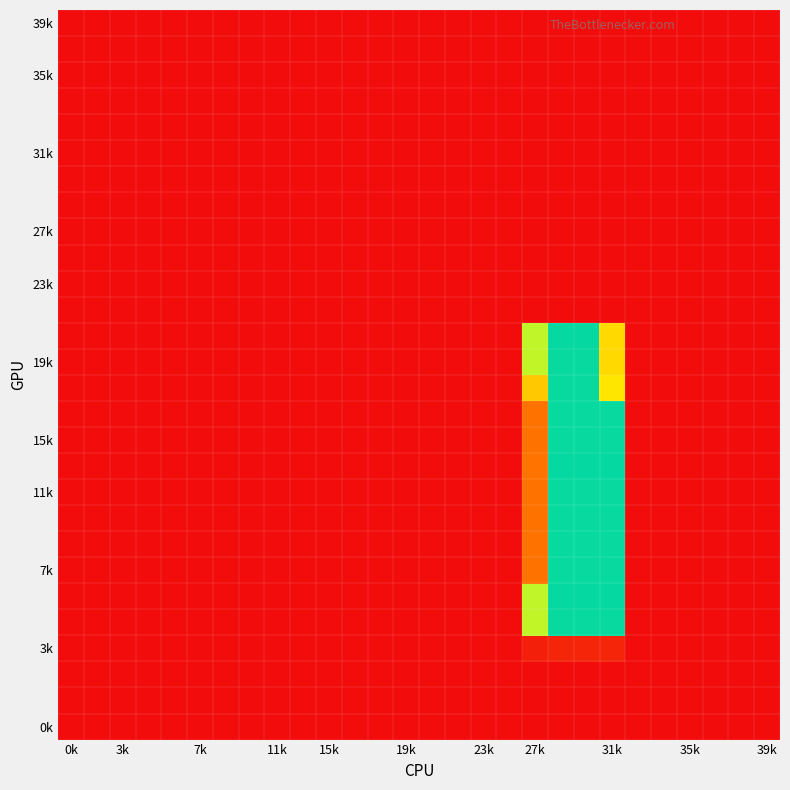

How many data points does each series have?

28